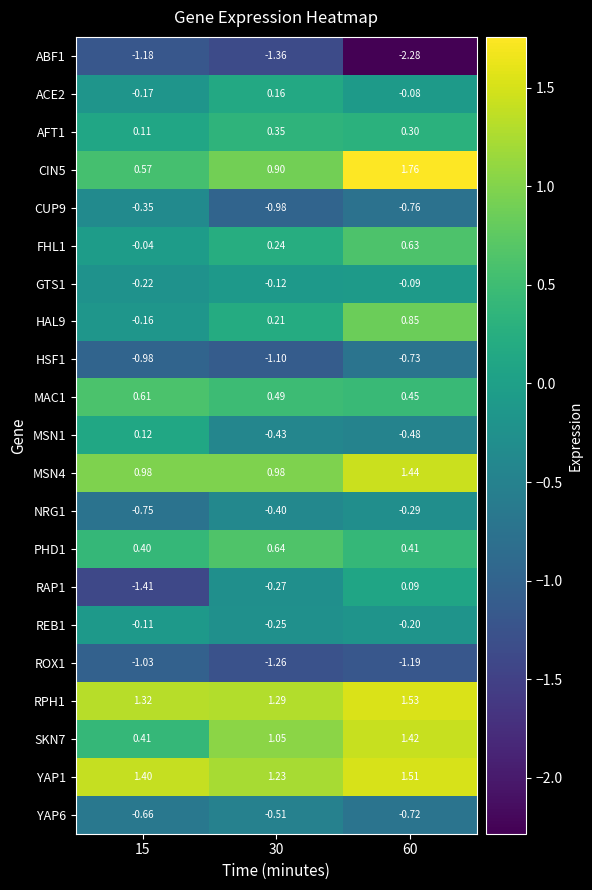

Is the value of YAP1 at 30 greater than the value of NRG1 at 15?

Yes